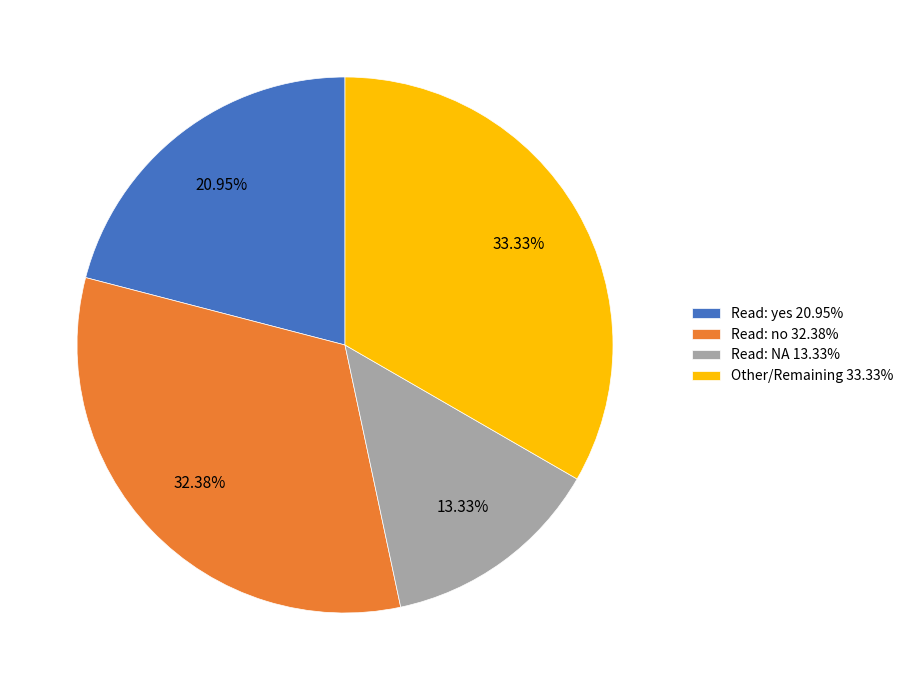

What is the smallest slice in the pie chart?

Read: NA 13.33%